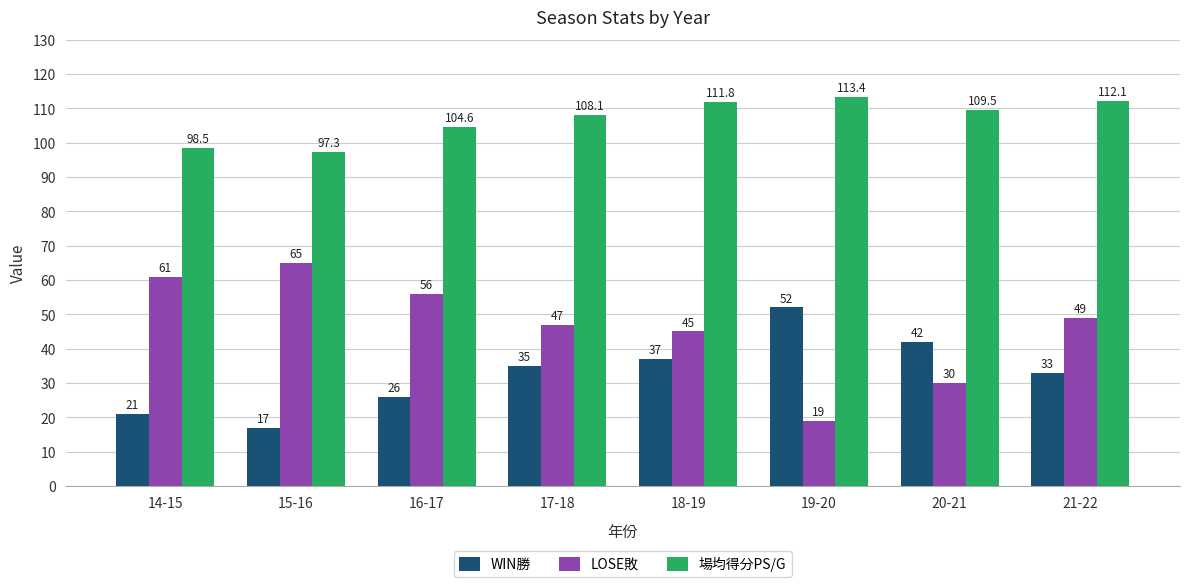

What is the value of the LOSE敗 bar at the 4th from the left?

47.0